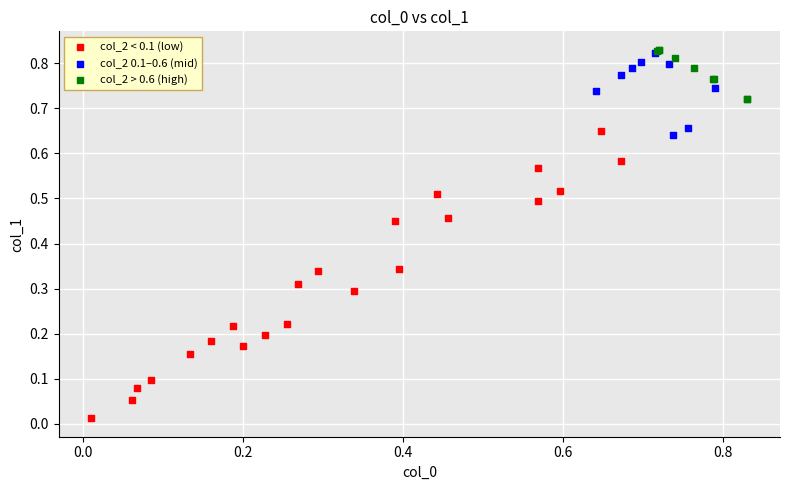

Which series reaches the minimum Y coordinate?

col_2 < 0.1 (low)